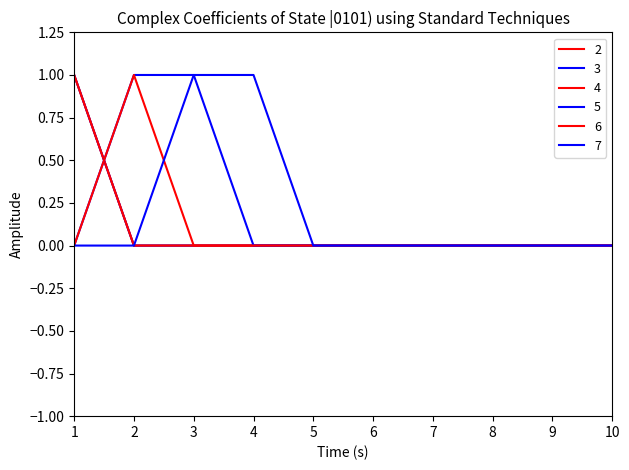

Does the chart display data point markers on the line(s)?

No